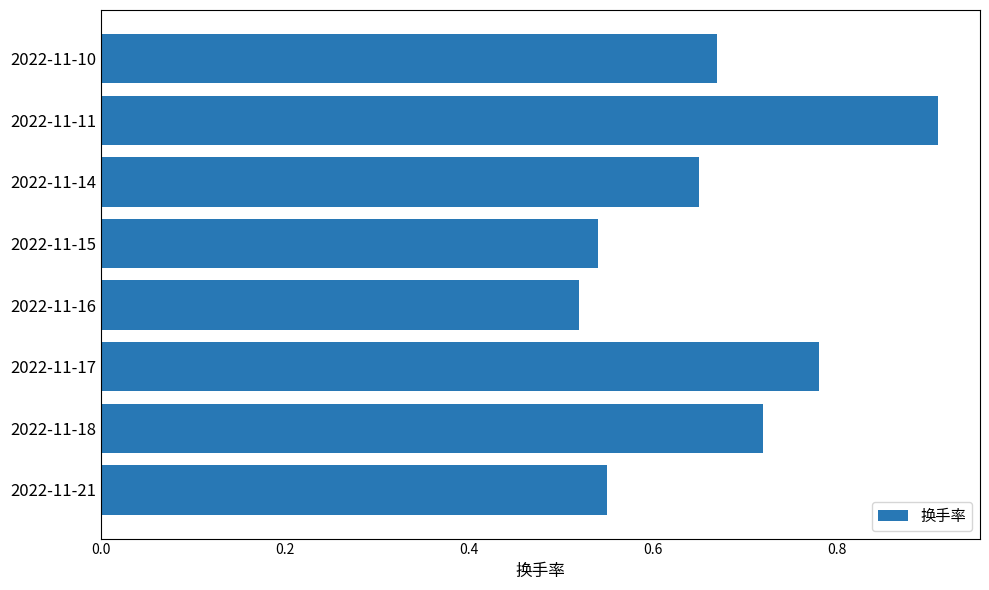

What is the difference between the maximum and minimum values?

0.4